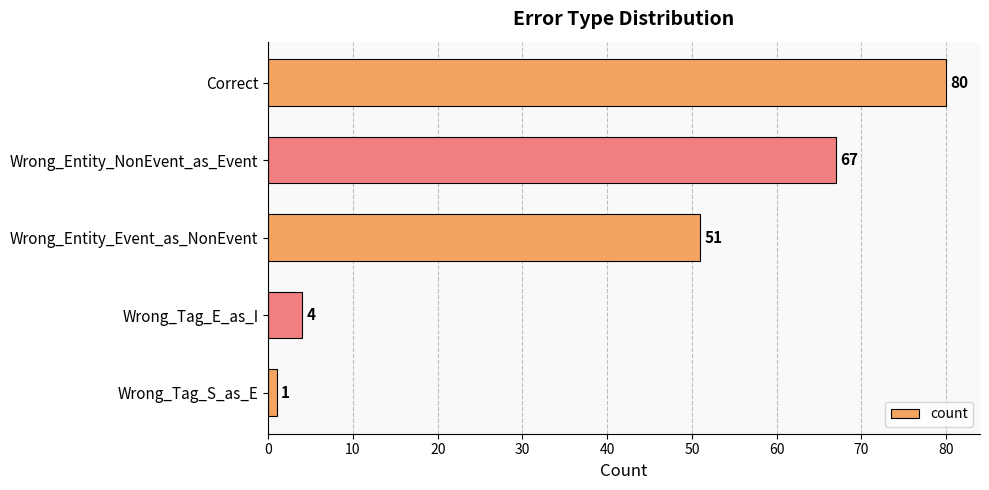

List the labels in order of value, largest first.

Correct, Wrong_Entity_NonEvent_as_Event, Wrong_Entity_Event_as_NonEvent, Wrong_Tag_E_as_I, Wrong_Tag_S_as_E